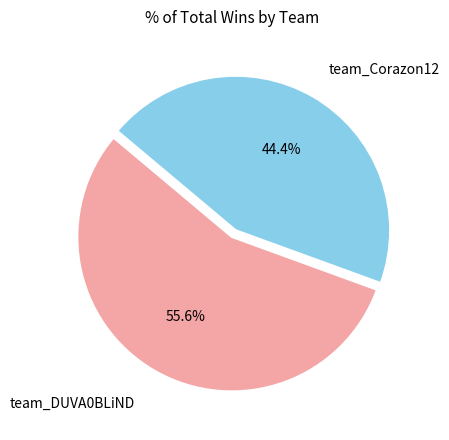

How many segments does this pie chart have?

2